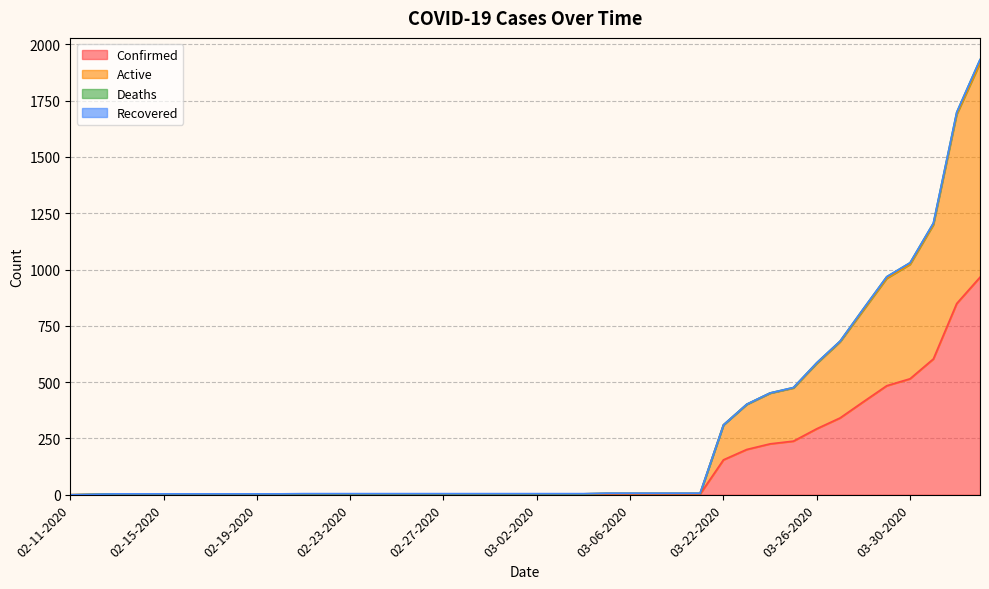

How many positive values does the Active series have?

39